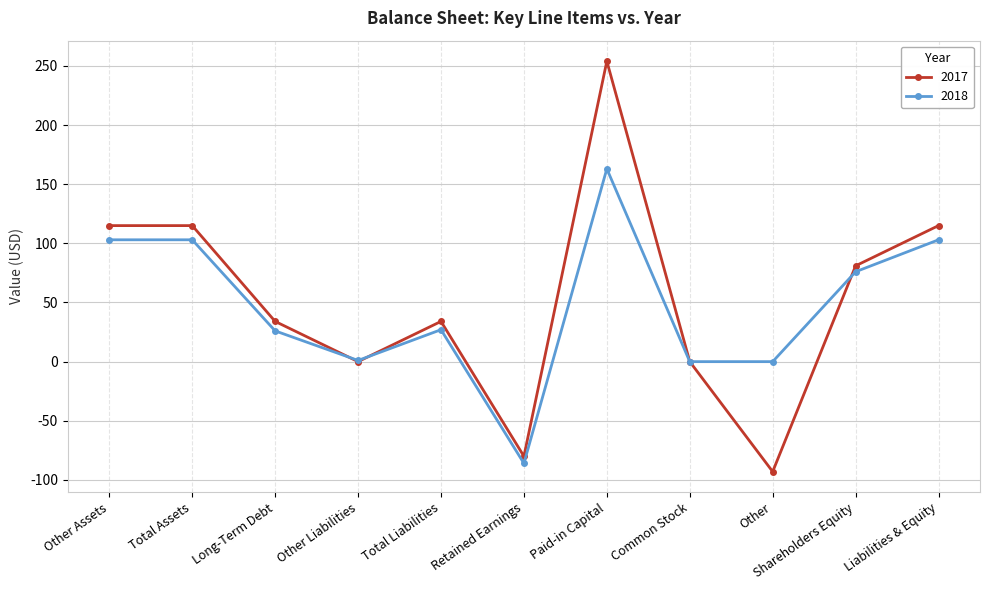

Which series has the largest range (max minus min)?

2017